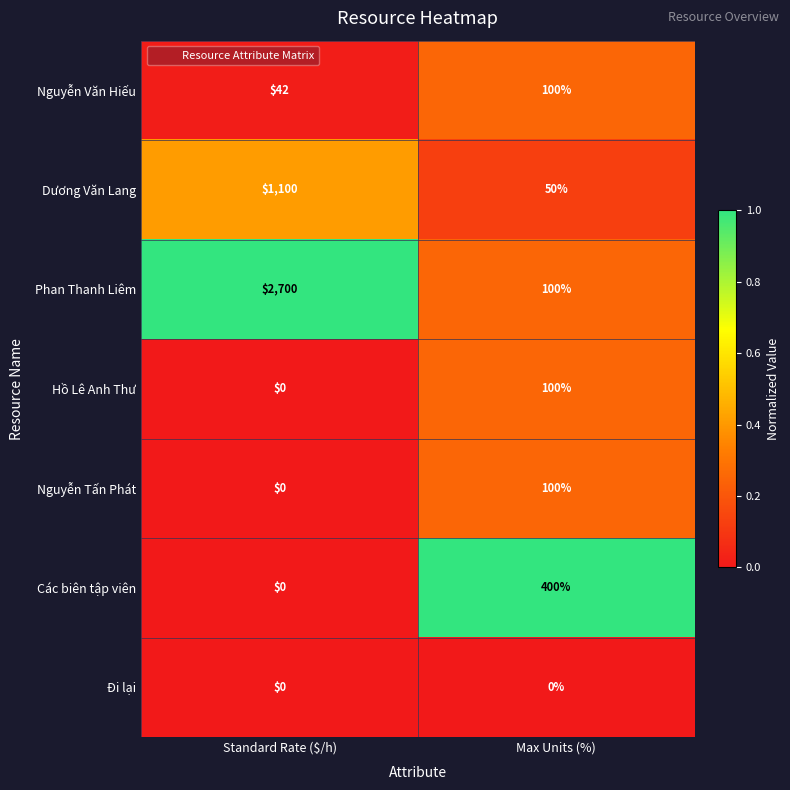

What is the average value of the Hồ Lê Anh Thư series?

50